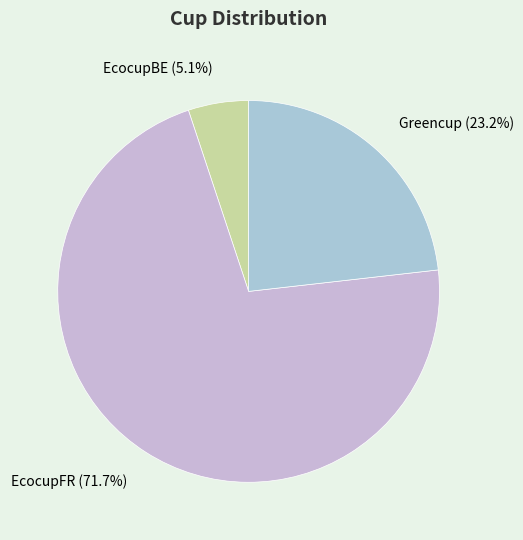

Which category accounts for the majority?

EcocupFR